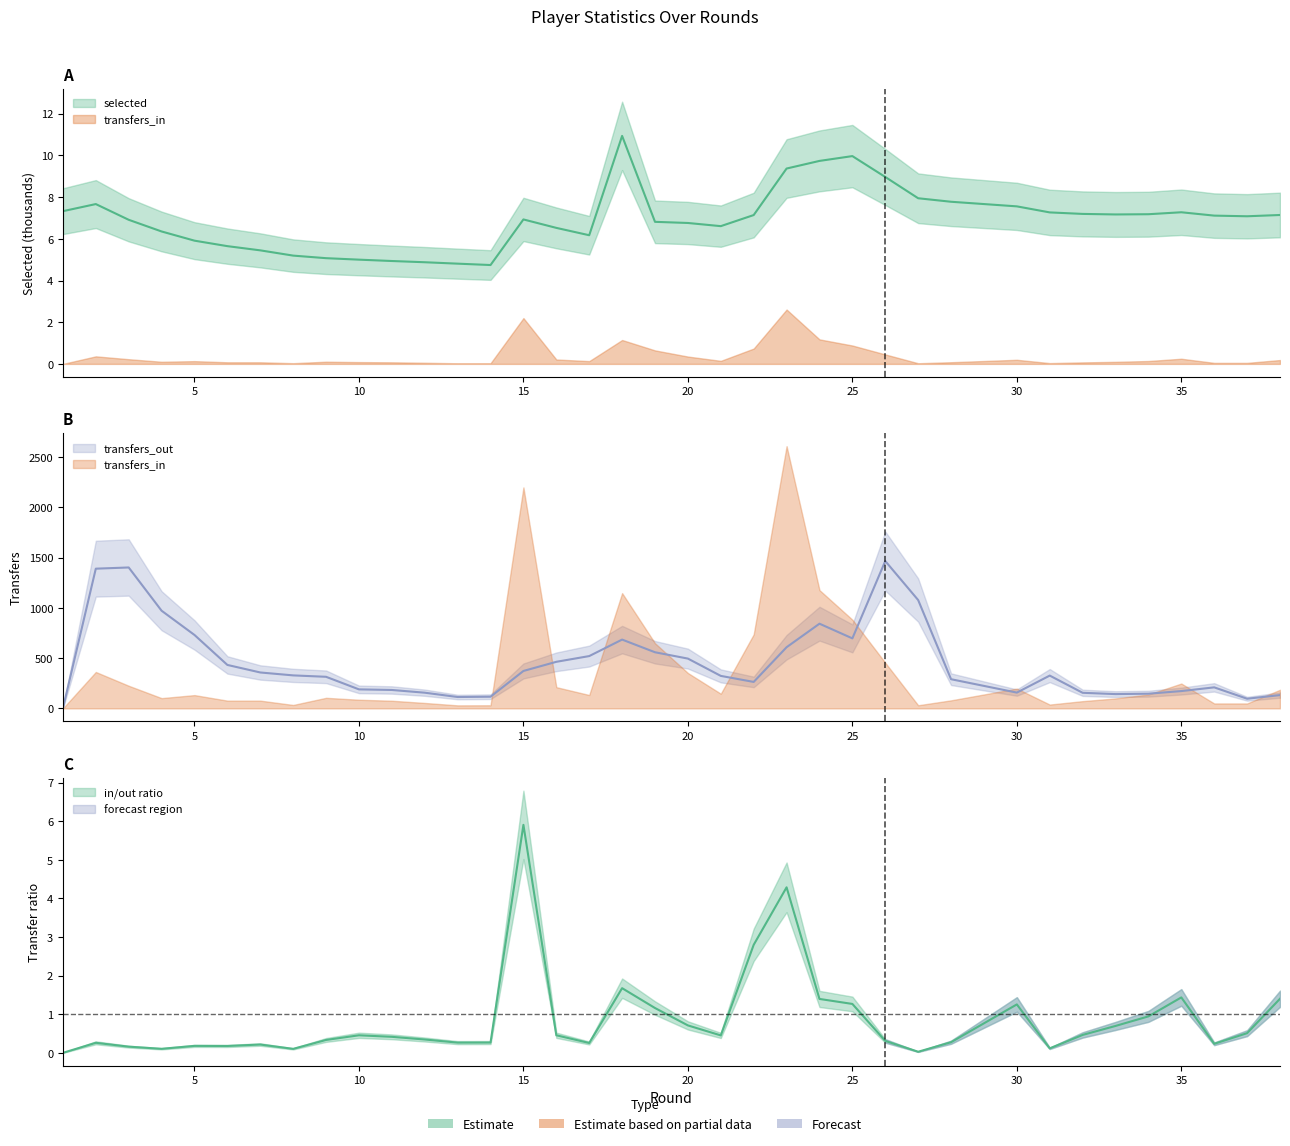

Between which two adjacent categories do transfers_out and selected first intersect?

1 and 2